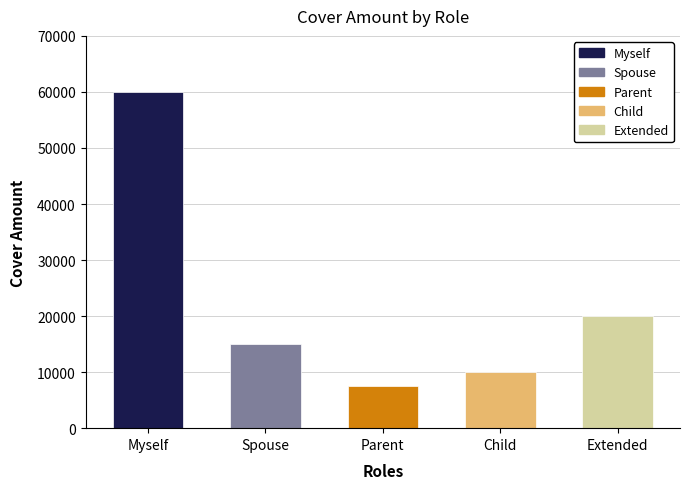

Which category has the lowest value across all series?

Parent